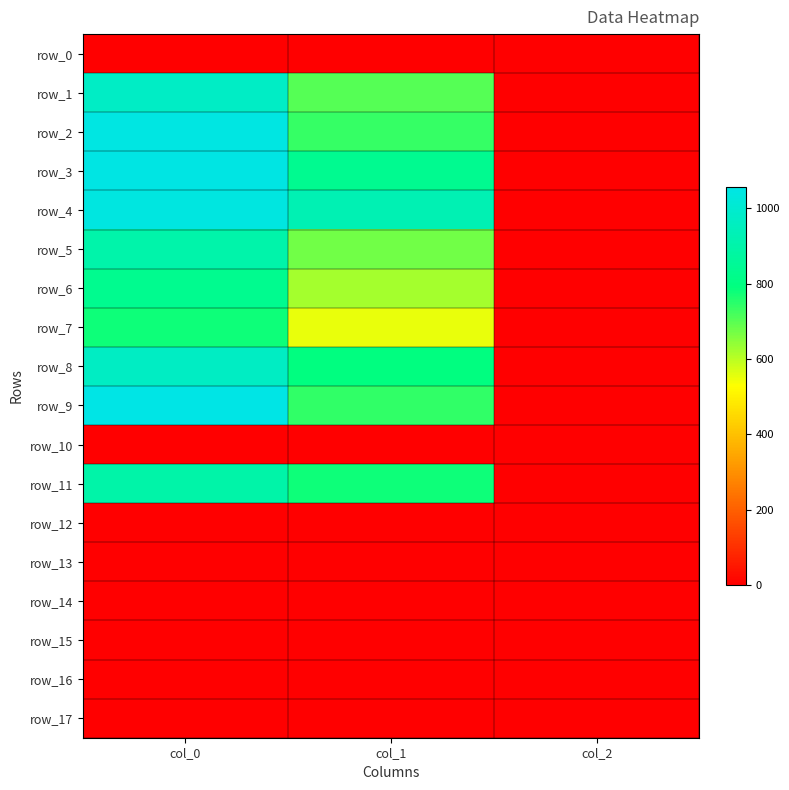

List the series in order of their peak value, highest first.

row_9, row_3, row_2, row_4, row_1, row_8, row_5, row_11, row_6, row_7, row_0, row_10, row_12, row_13, row_14, row_15, row_16, row_17